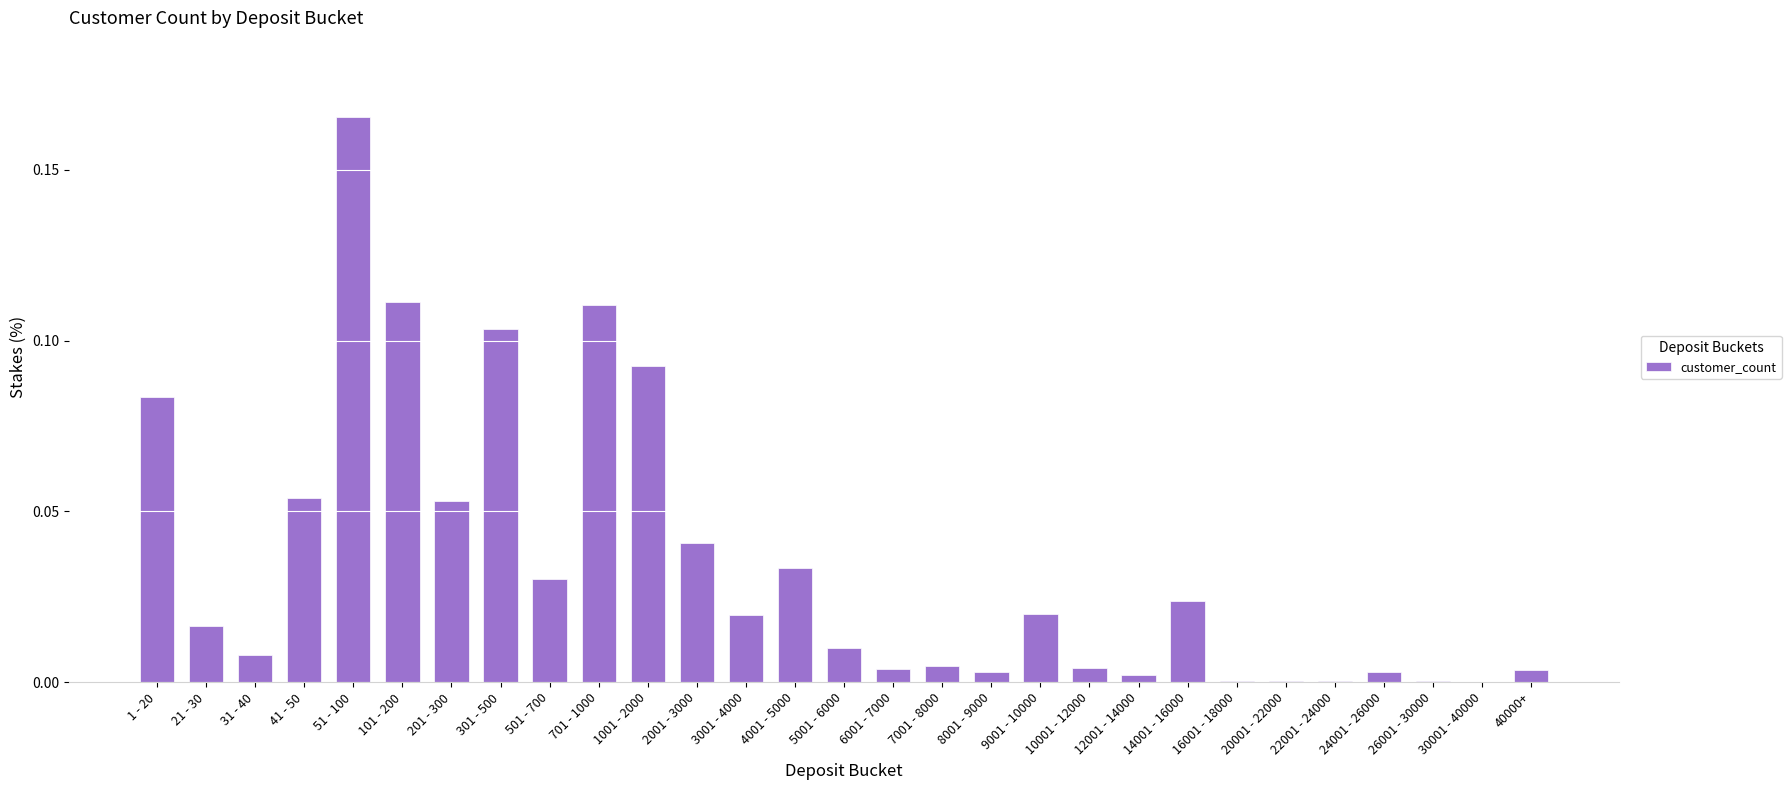

True or false: the data shows 0.0 at 3001 - 4000.

True